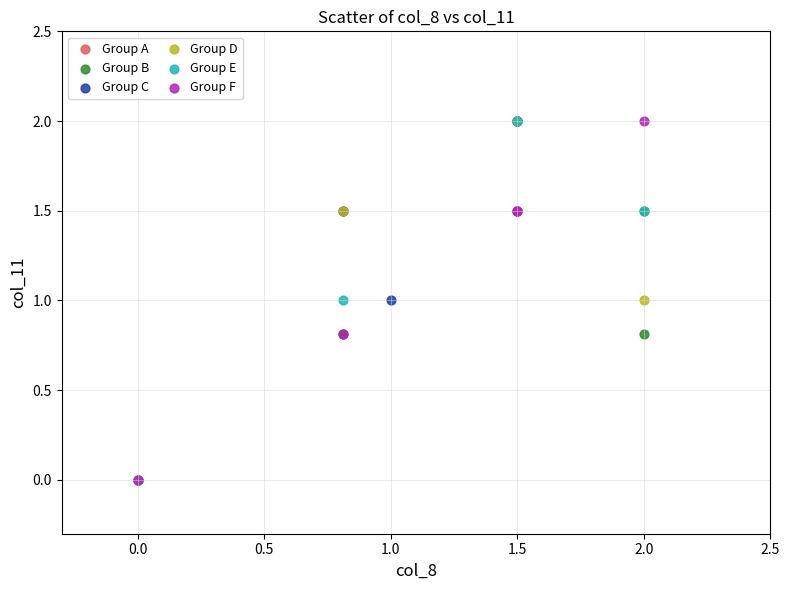

What are all the series names shown in the legend?

Group A, Group B, Group C, Group D, Group E, Group F